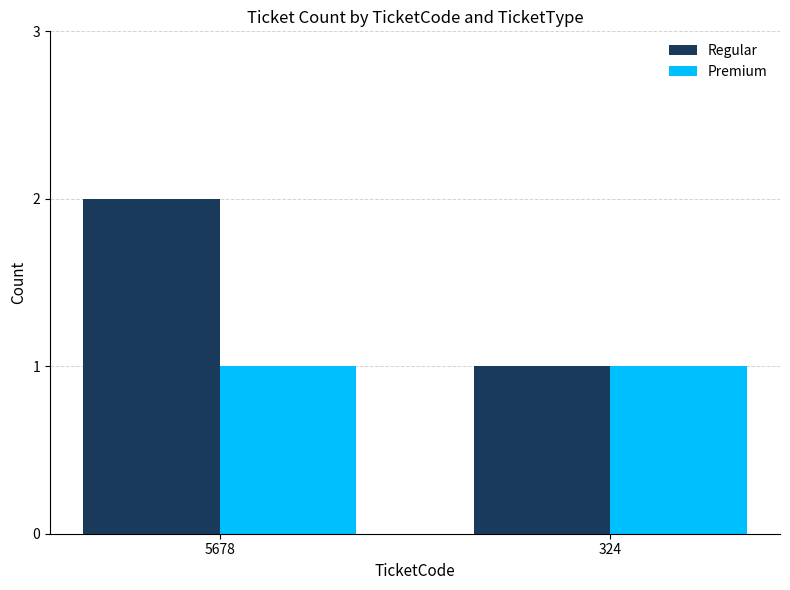

Reading left to right, transcribe all the data shown in this chart.

Regular: 5678=2	324=1
Premium: 5678=1	324=1